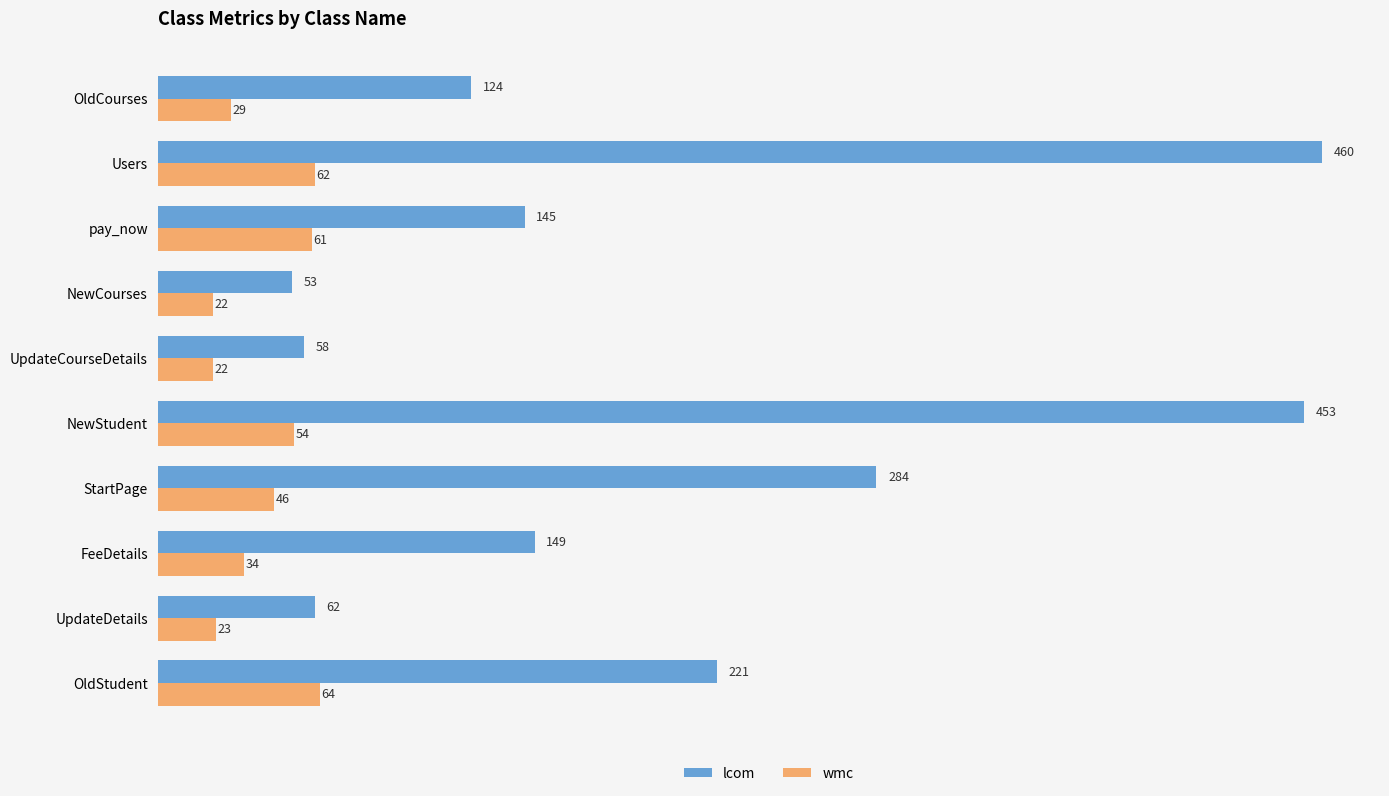

At how many categories does at least one series exceed 98?

7